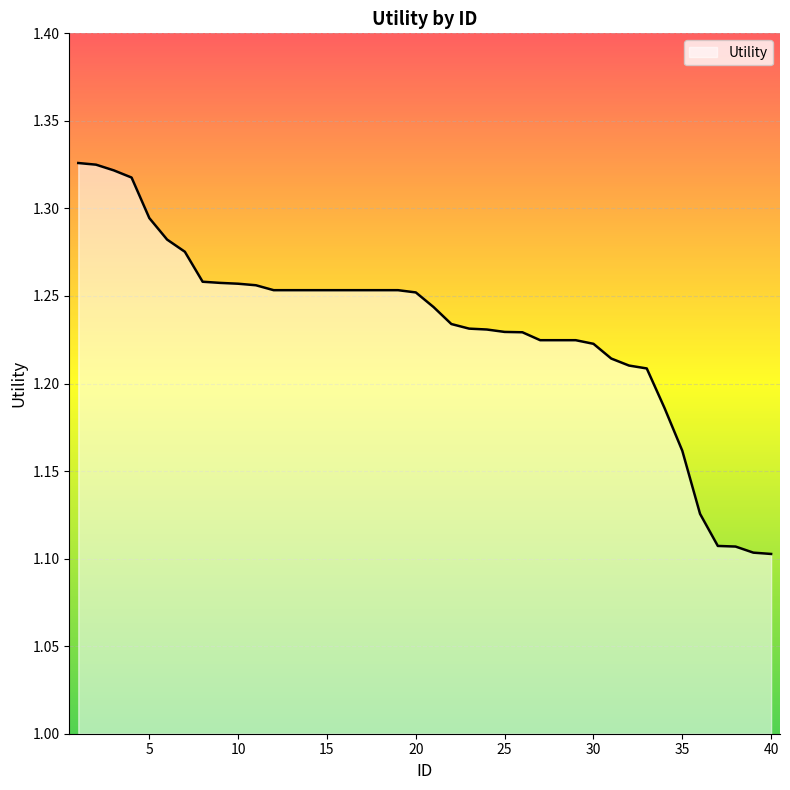

At which category does the chart reach its minimum across all series?

40